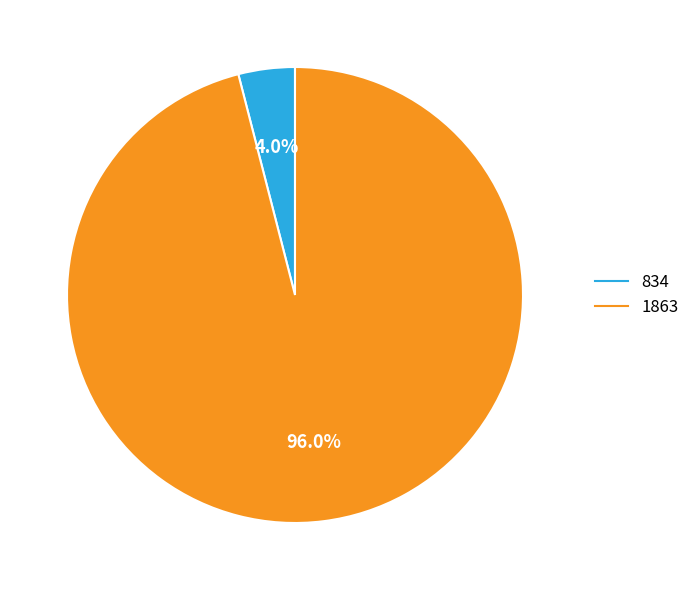

Is there any slice that represents more than half of the pie?

Yes